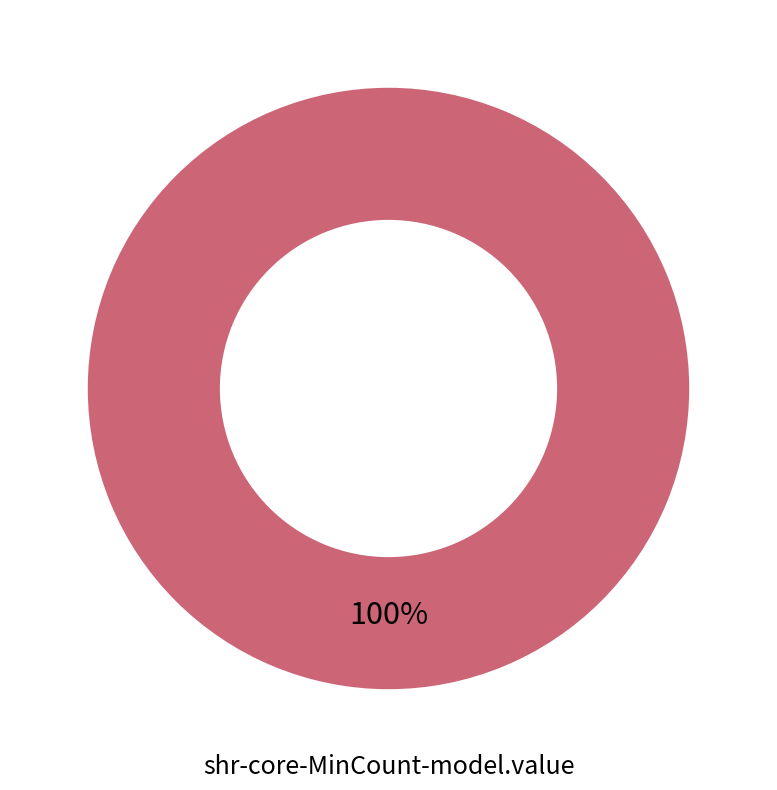

Is there any slice that represents more than half of the pie?

Yes